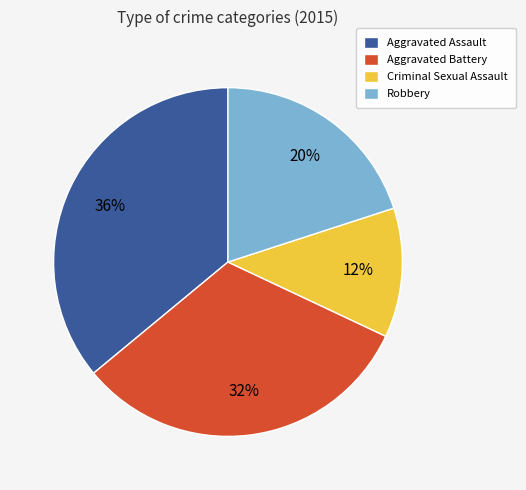

Does Criminal Sexual Assault account for over 50% of the chart?

No